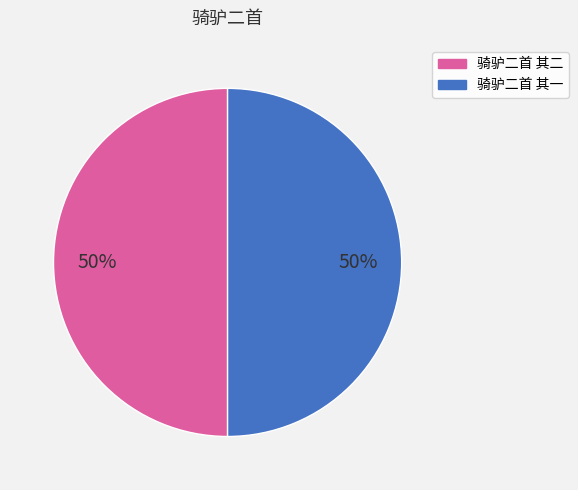

Is it true that 骑驴二首 其一 is 41% of the pie?

False